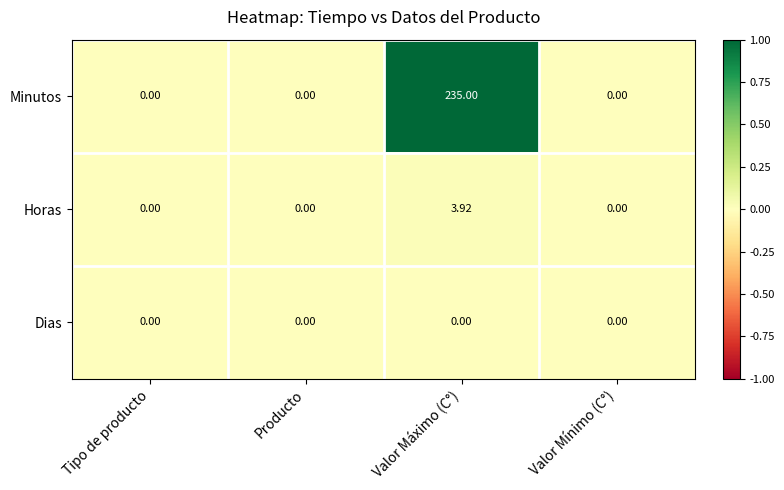

Which series has the largest range (max minus min)?

Minutos